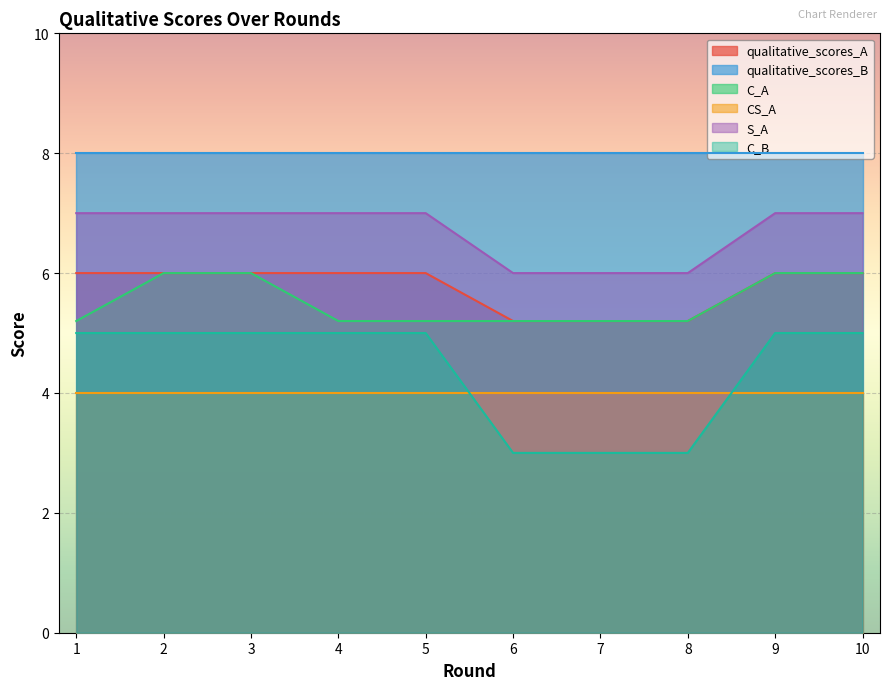

At 1, list the series in order from largest to smallest.

qualitative_scores_B, S_A, qualitative_scores_A, C_A, C_B, CS_A